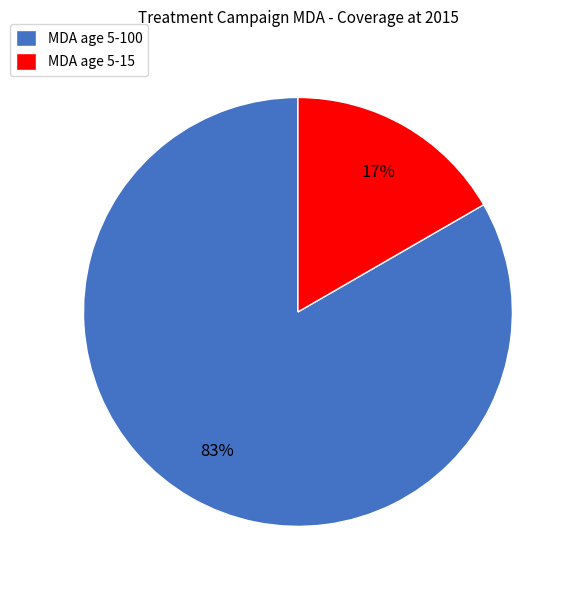

Rank the categories by value from highest to lowest.

MDA age 5-100, MDA age 5-15